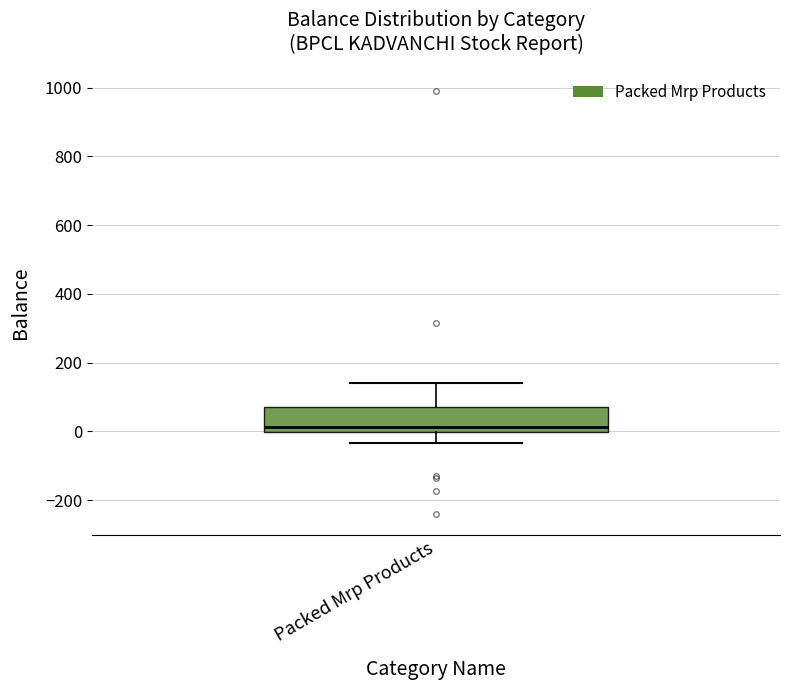

Transcribe this box plot: give where the median line is, the range the box spans, and where the two whiskers end, as read against the y-axis. The values are not printed on the chart, so give them approximately, as read against the axis.

median 20, box 0 to 80, whiskers -40 to 140